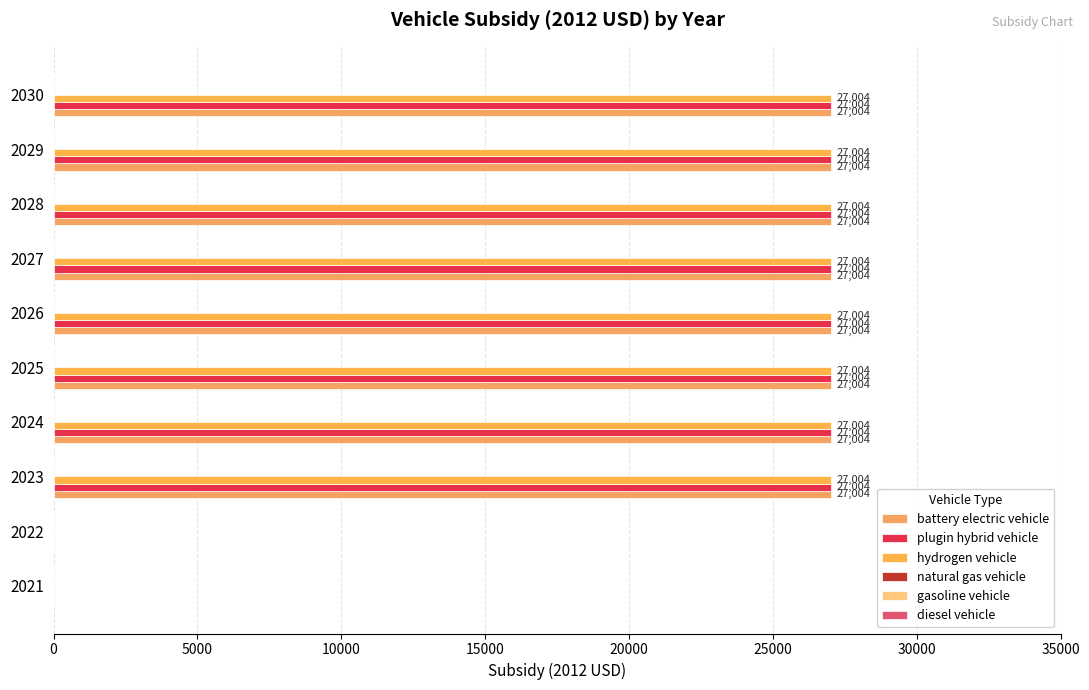

Count the number of data series in this chart.

3